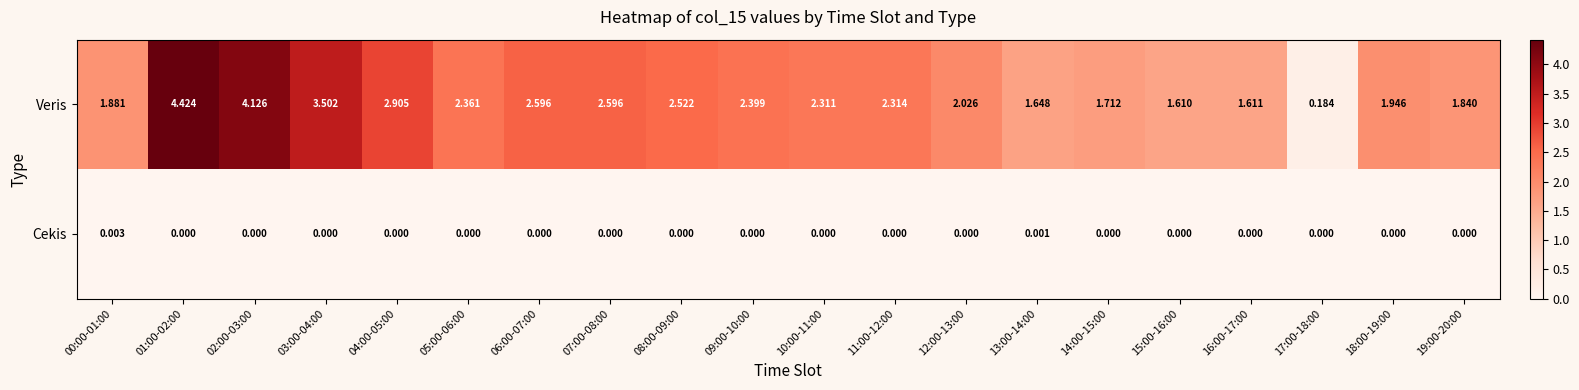

List the series in order of their peak value, lowest first.

Cekis, Veris